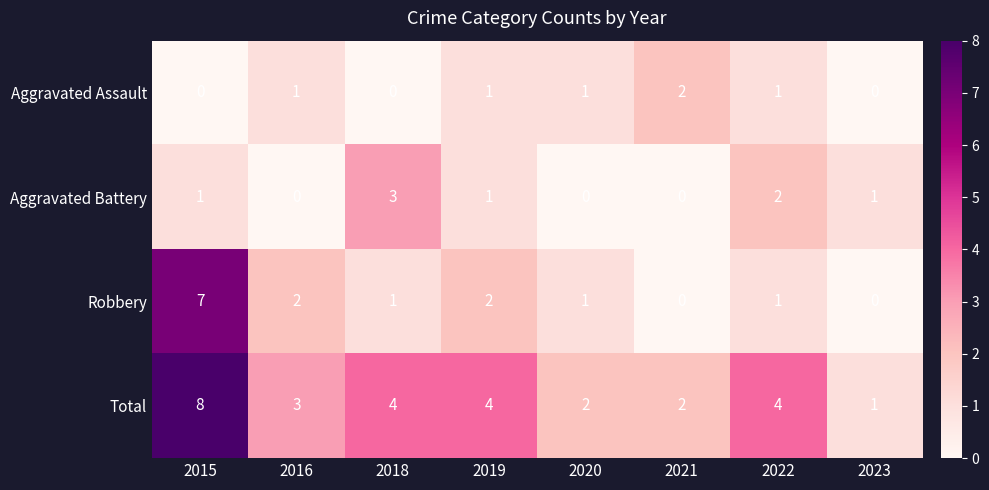

Where does the Total series first go above 4?

2015